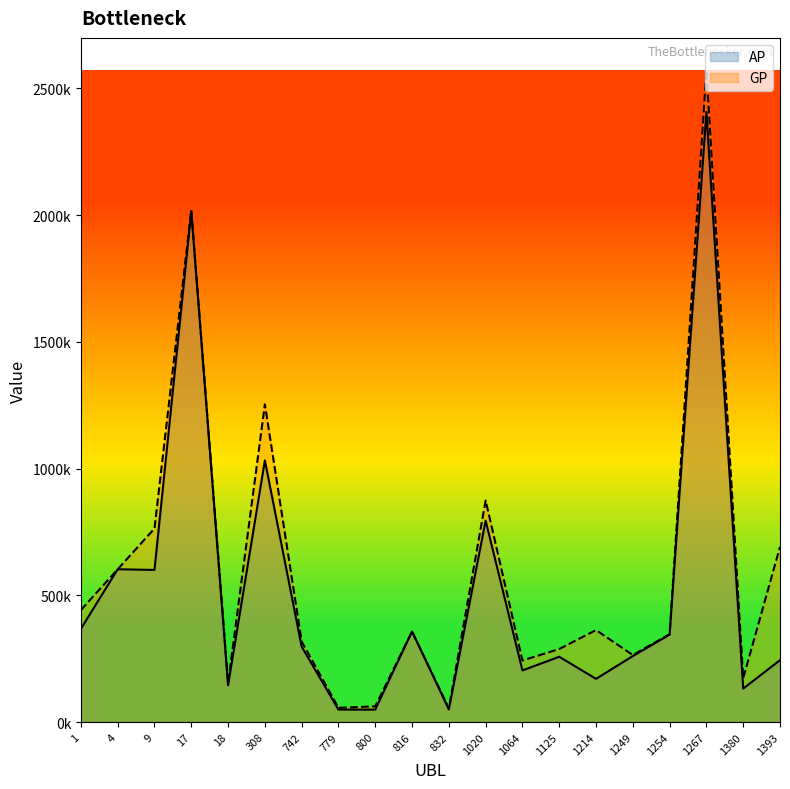

How many categories are shown in the chart?

20